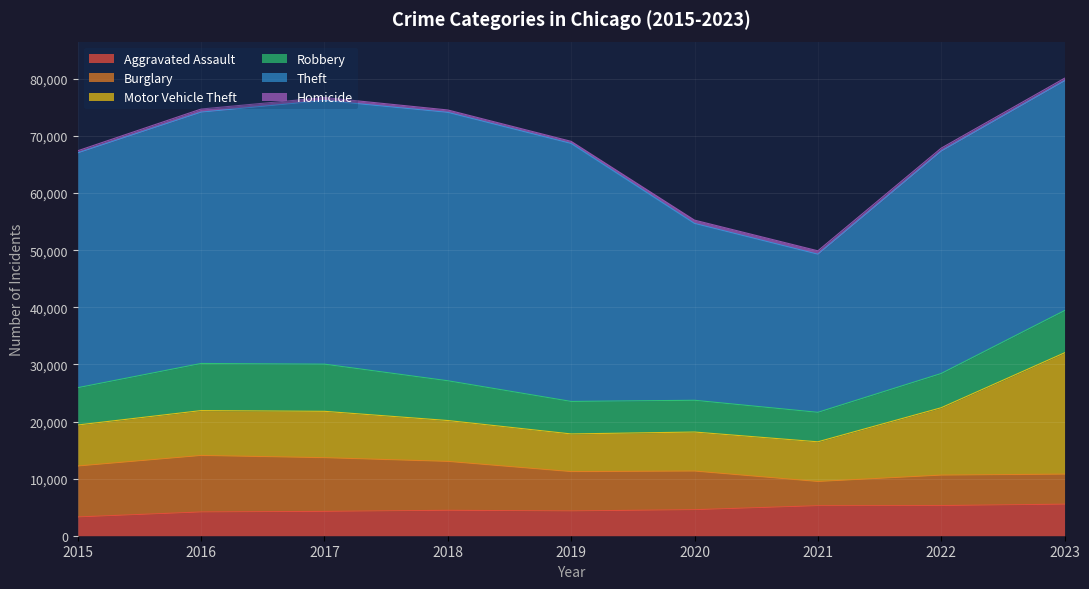

What is the difference between the highest and lowest values at 2022?

38421